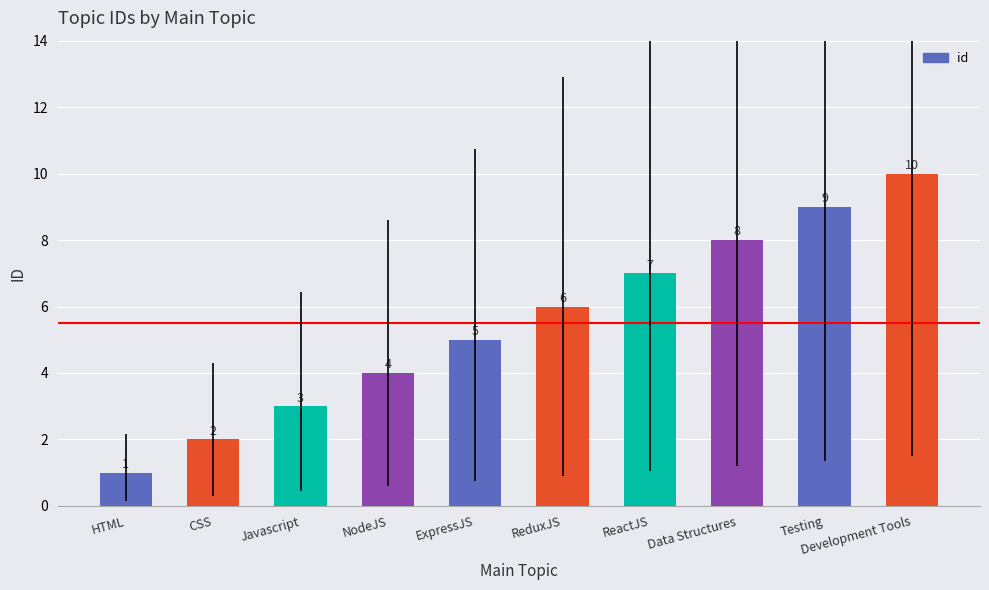

The value at Data Structures is 12. True or false?

False